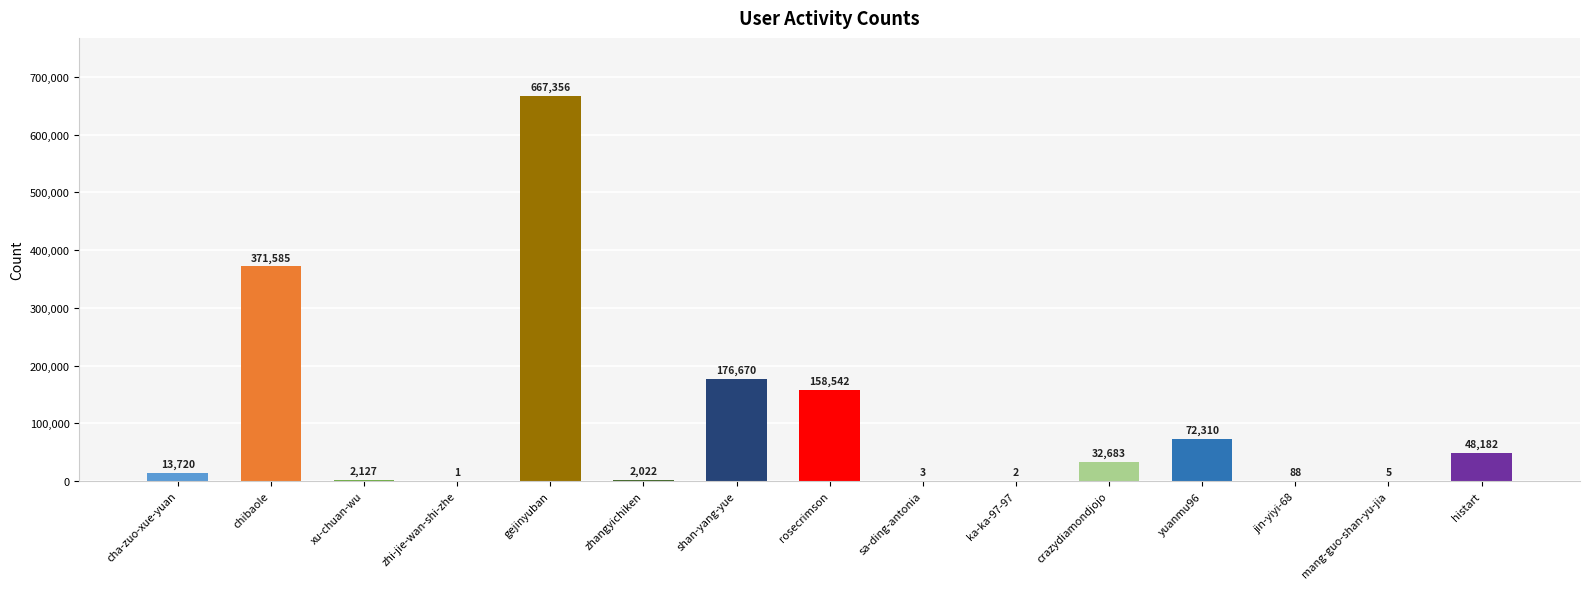

What is the sum of the values at yuanmu96 and zhi-jie-wan-shi-zhe?

72311